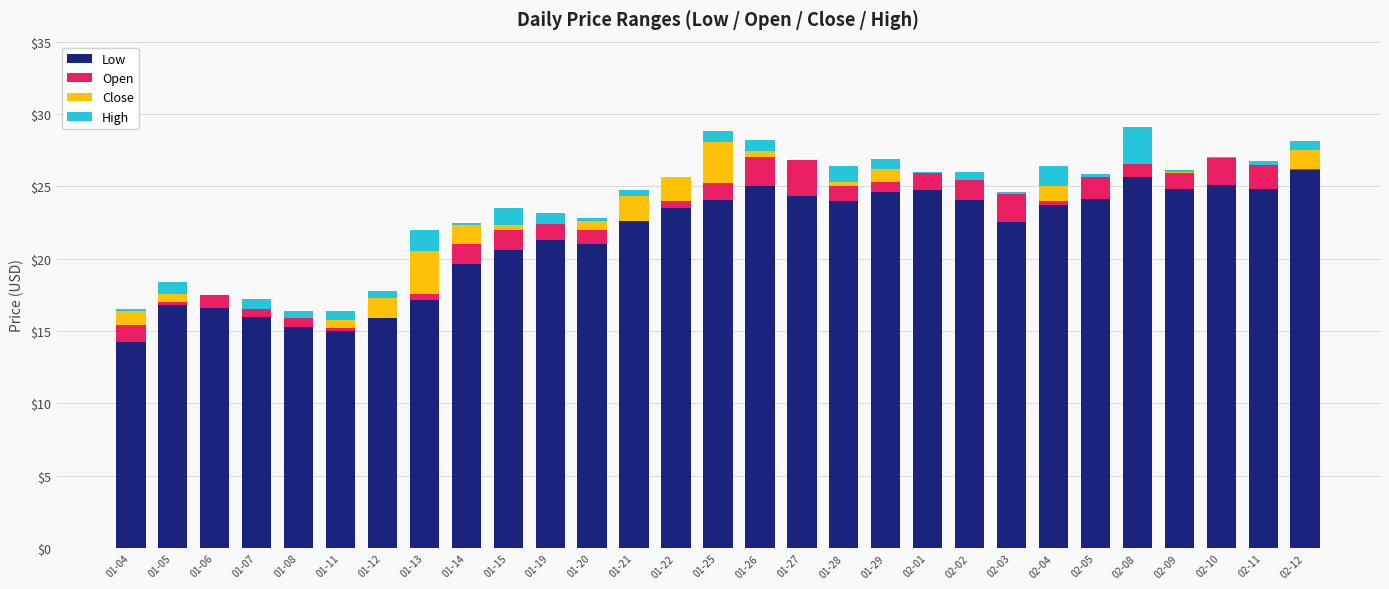

What is the highest value of the Low series?

26.1